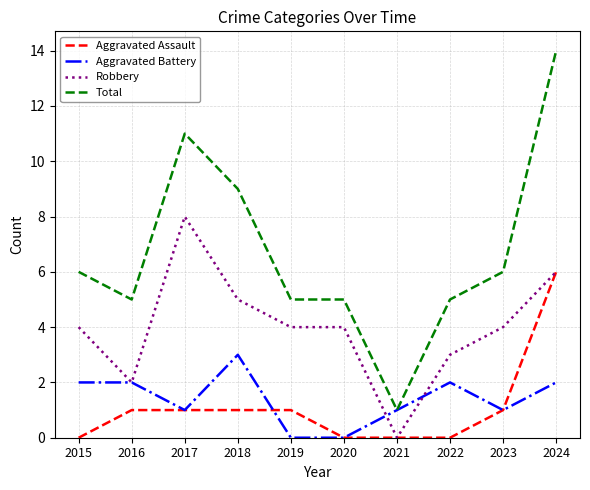

List the series in order of their peak value, highest first.

Total, Robbery, Aggravated Assault, Aggravated Battery